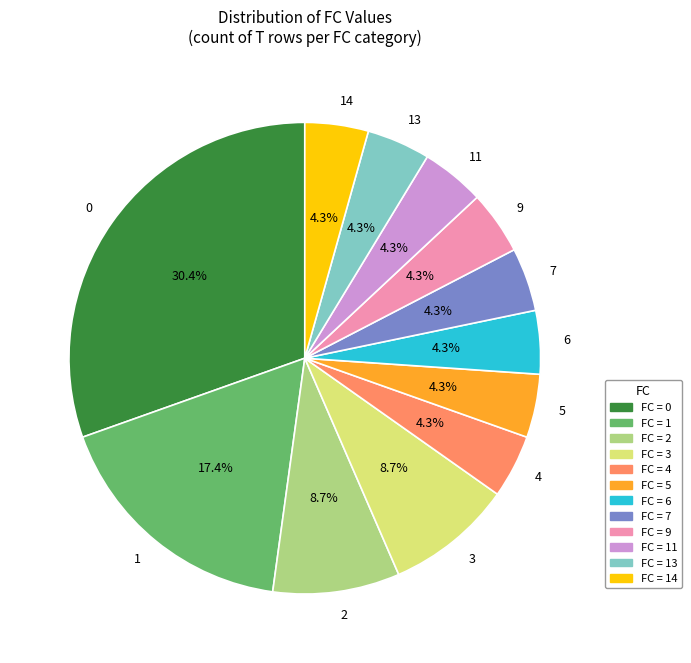

Is there any slice that represents more than half of the pie?

No